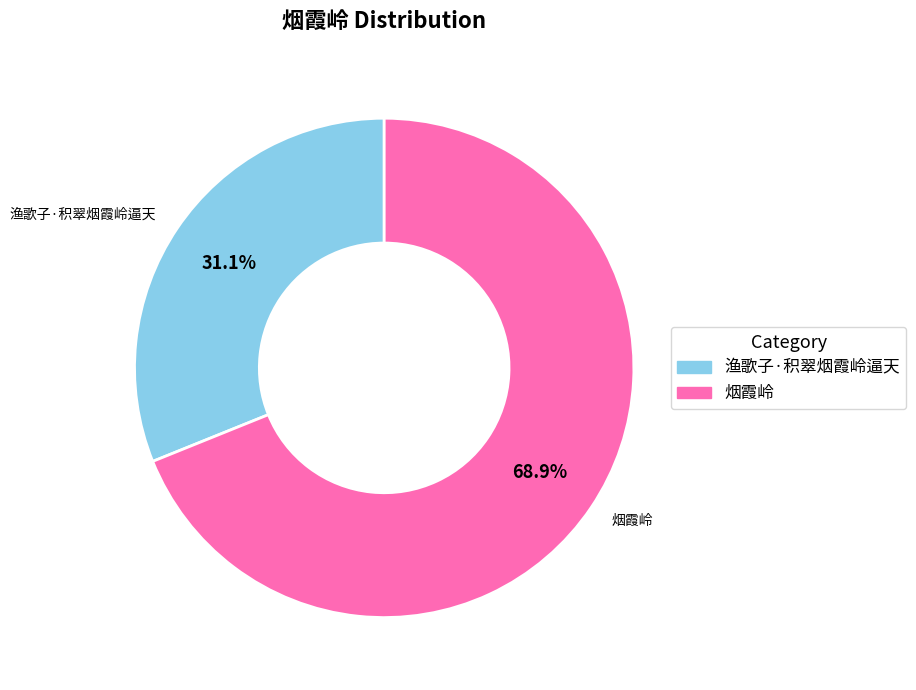

Combined, do 烟霞岭 and 渔歌子·积翠烟霞岭逼天 account for over 50%?

Yes